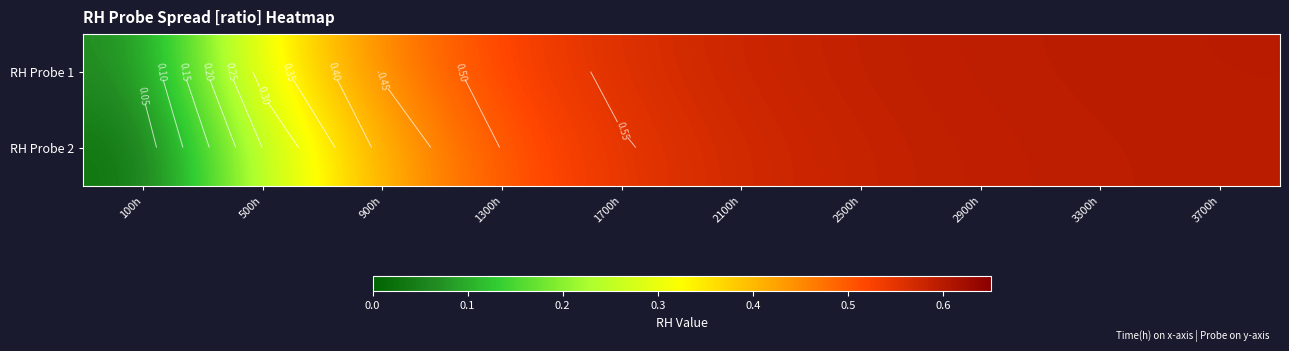

True or false: RH Probe 2 has a value of 0.5 at 1700h.

True